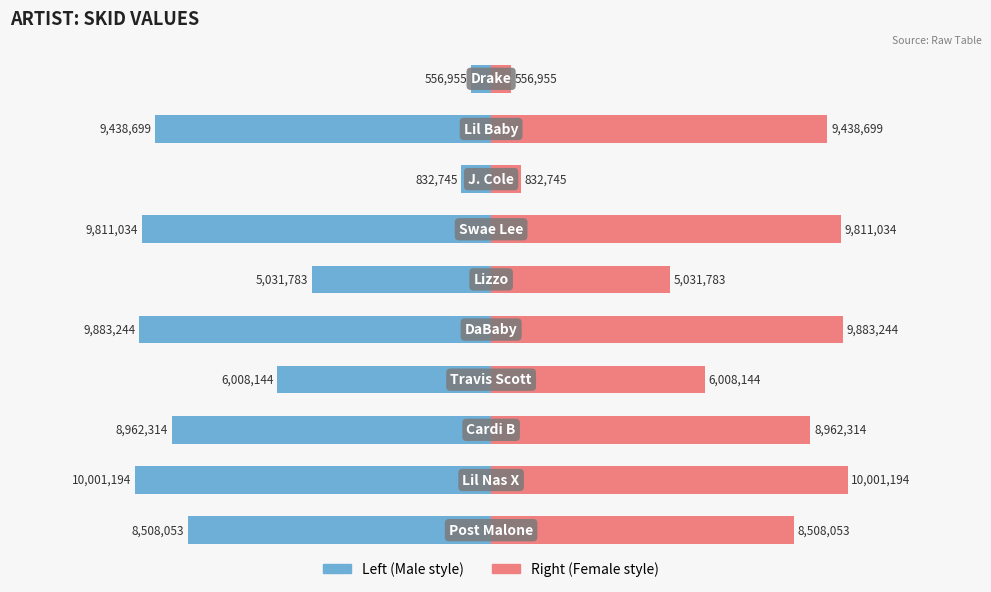

Reading left to right, list all the values displayed in this chart.

skid (left): -8508053	-10001194	-8962314	-6008144	-9883244	-5031783	-9811034	-832745	-9438699	-556955
skid (right): 8508053	10001194	8962314	6008144	9883244	5031783	9811034	832745	9438699	556955